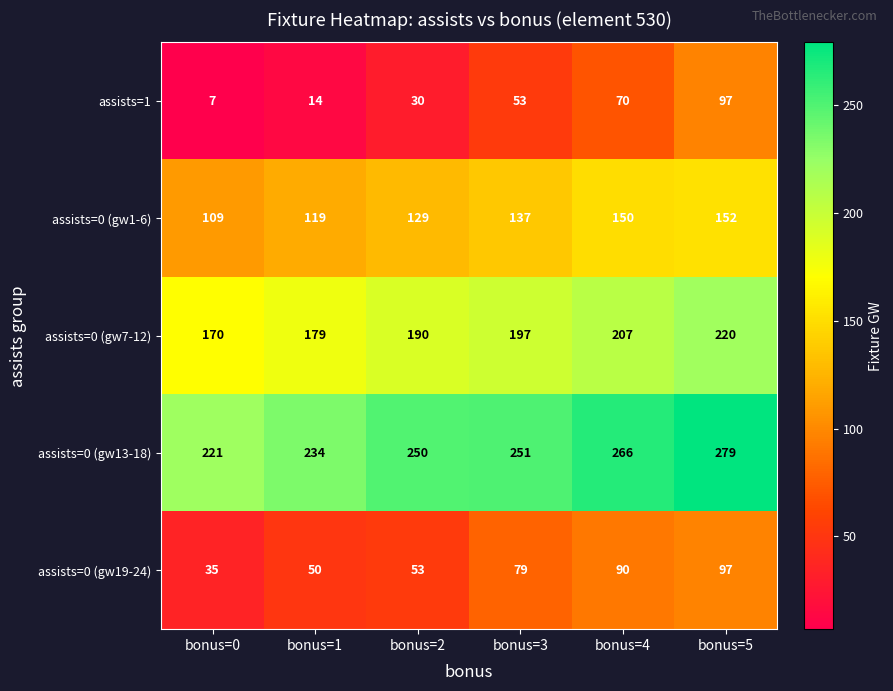

What is the difference between the assists=1 values at bonus=5 and bonus=4?

27